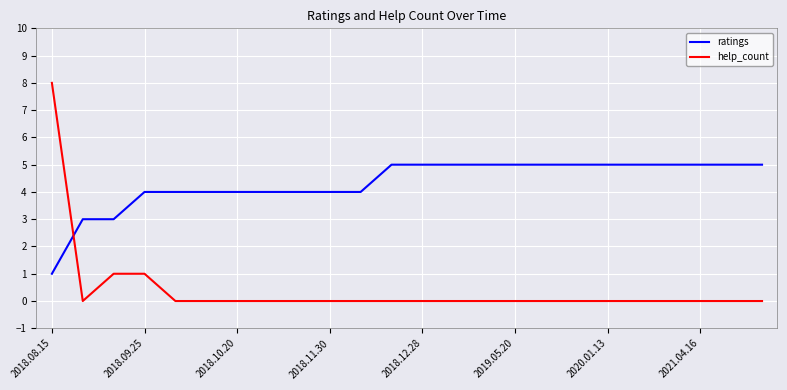

True or false: ratings and help_count intersect in this chart.

True